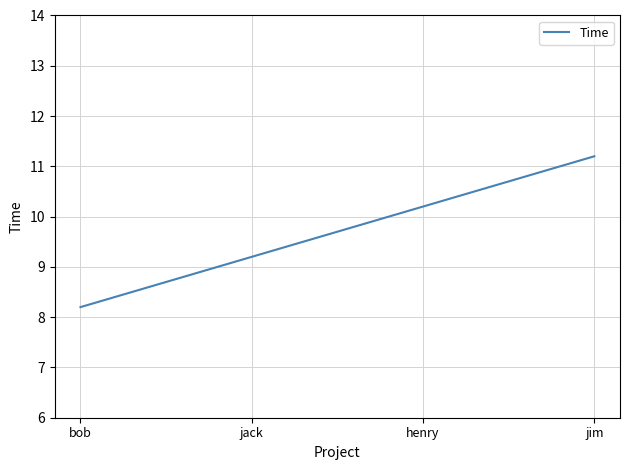

Reading left to right, list all the values displayed in this chart.

8.2	9.2	10.2	11.2